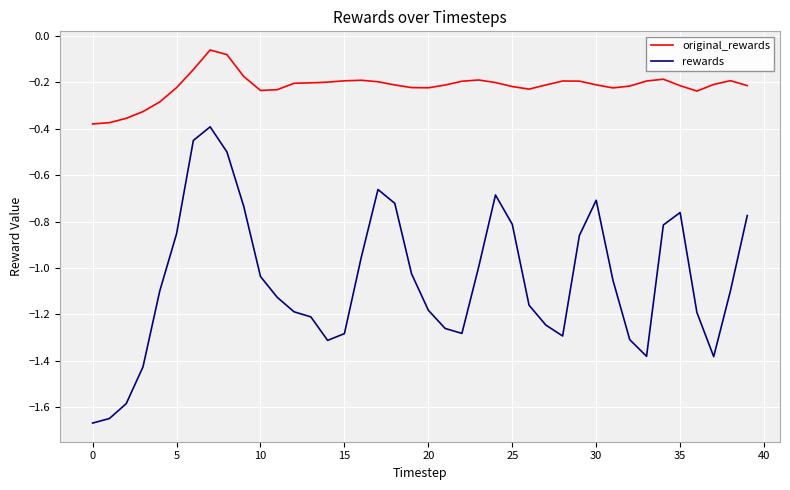

Which series has the widest spread of values?

rewards